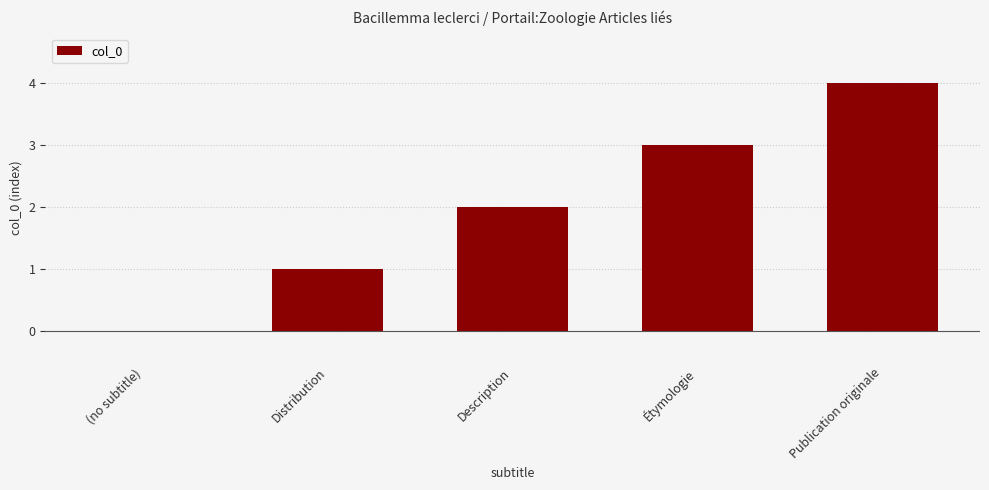

What is the sum of the values at Distribution and Publication originale?

5